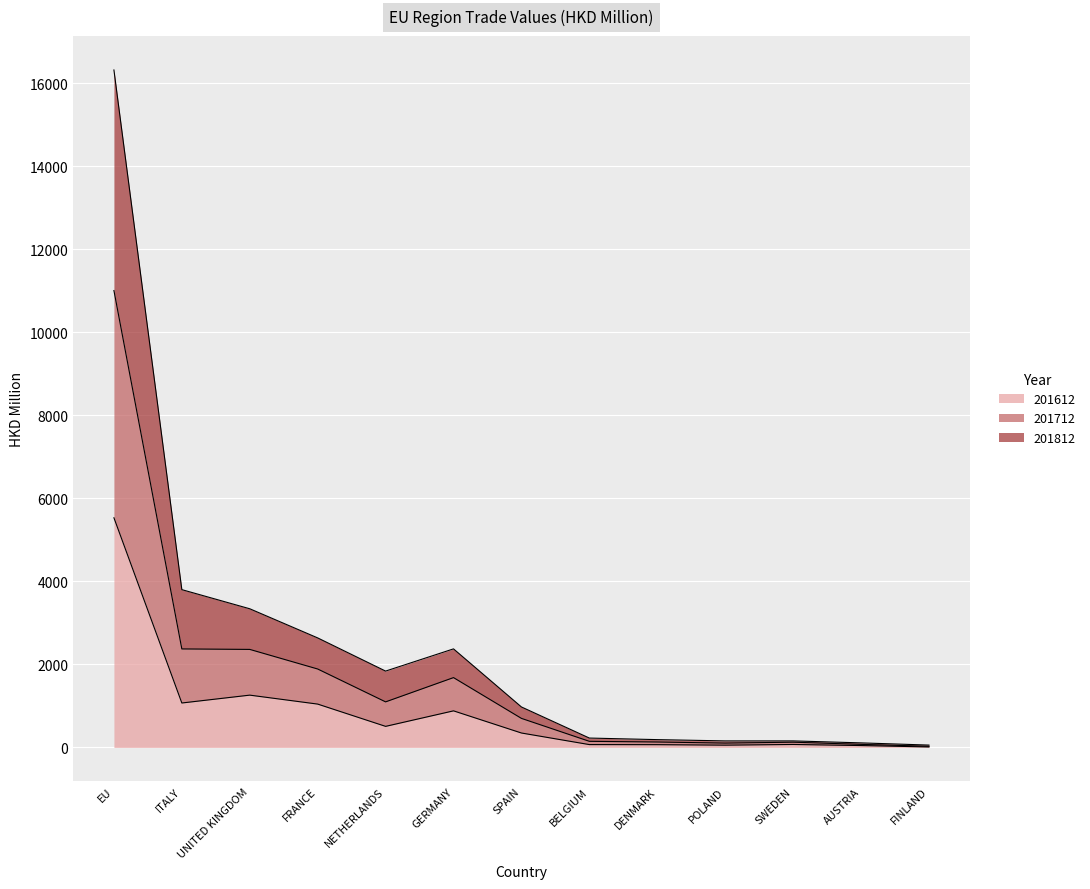

At which label is 201612 closest to 2772?

UNITED KINGDOM